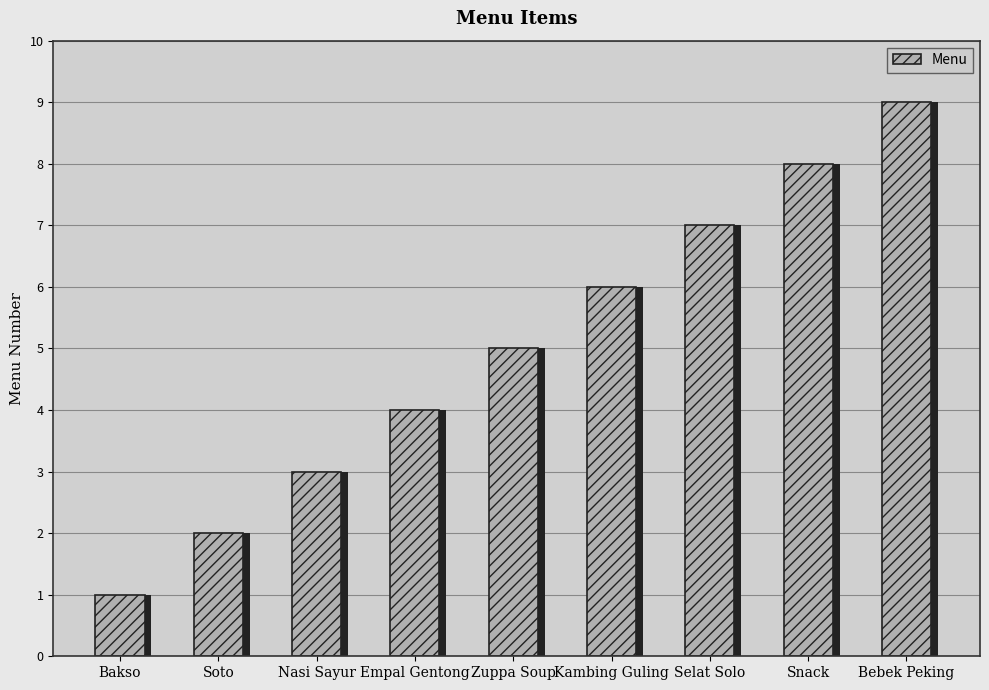

Count the values in the range 3 to 7.

5